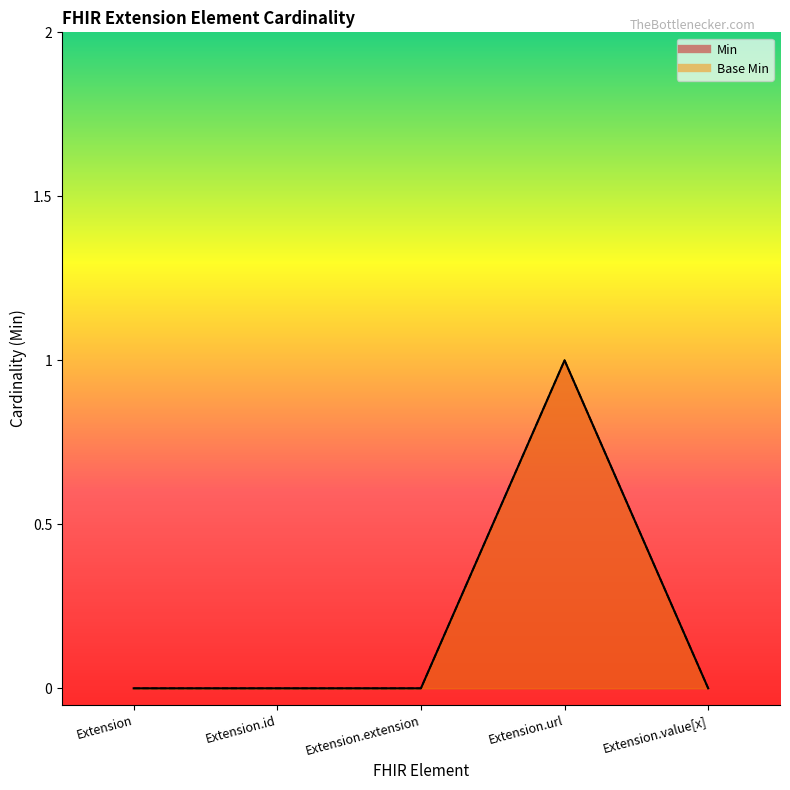

Between Extension.value[x] and Extension.id, which is larger?

Extension.value[x]